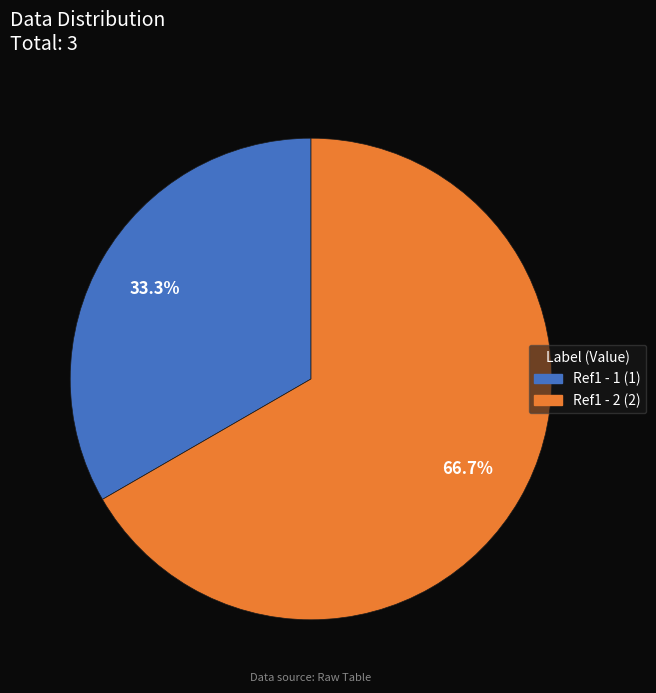

Combined, do Ref1 - 1 and Ref1 - 2 account for over 50%?

Yes